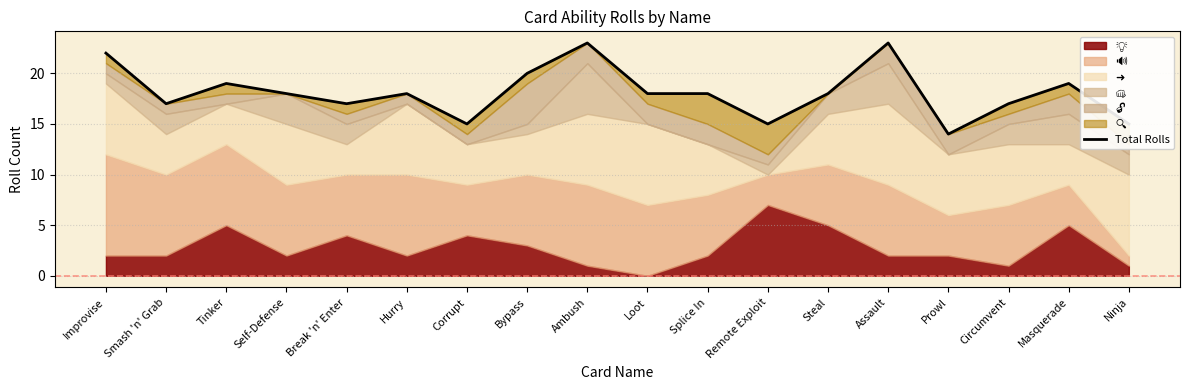

What is the change in value from Self-Defense to Circumvent?

-1